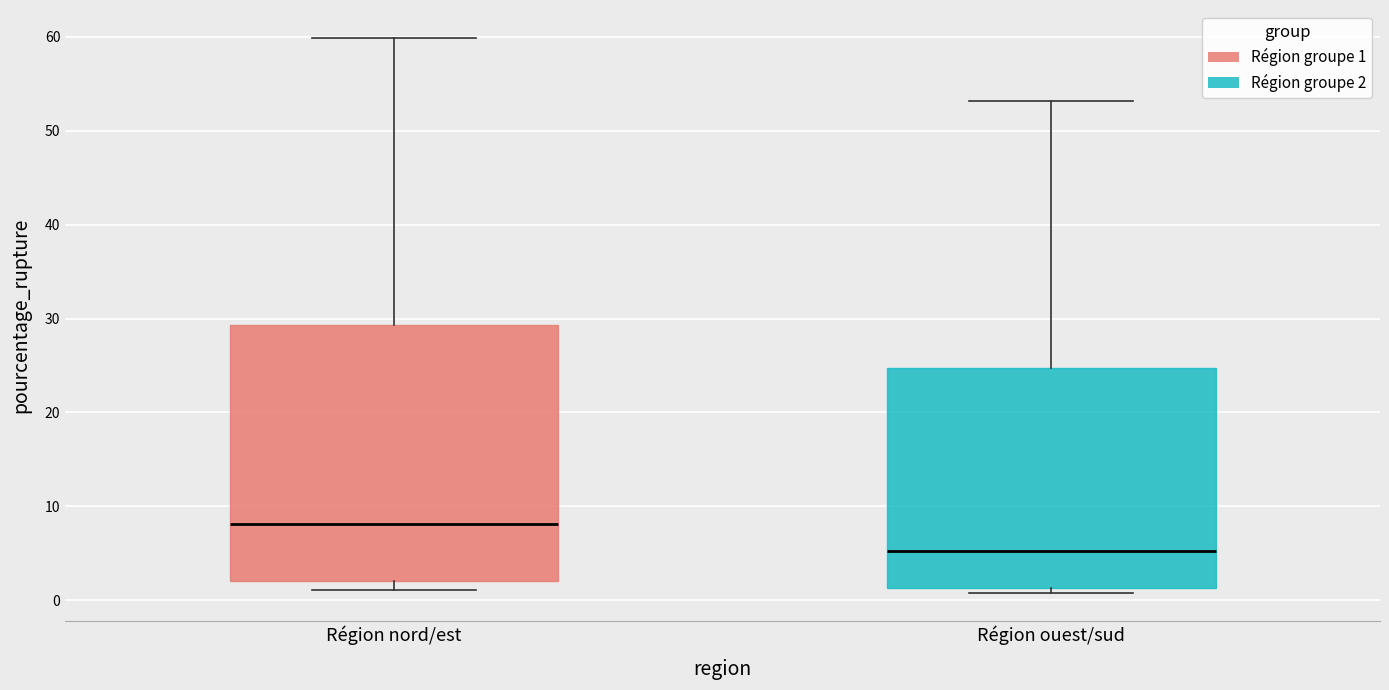

Which box's median line is the lowest?

Région ouest/sud